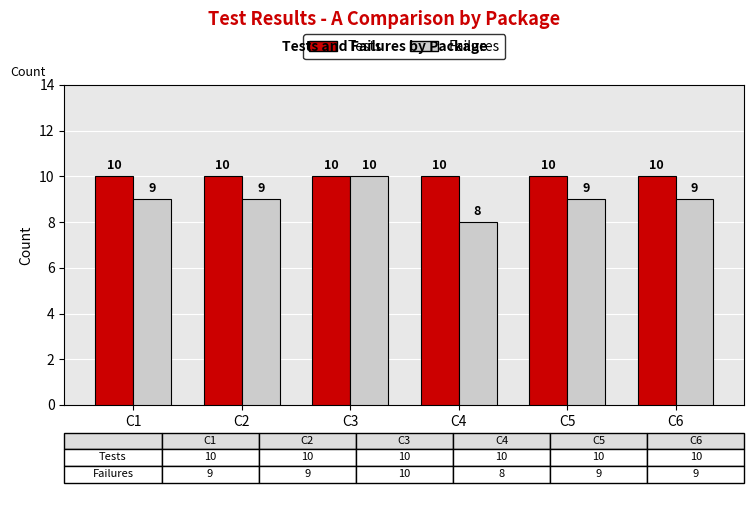

What is the value of the Failures bar at the 1st from the left?

9